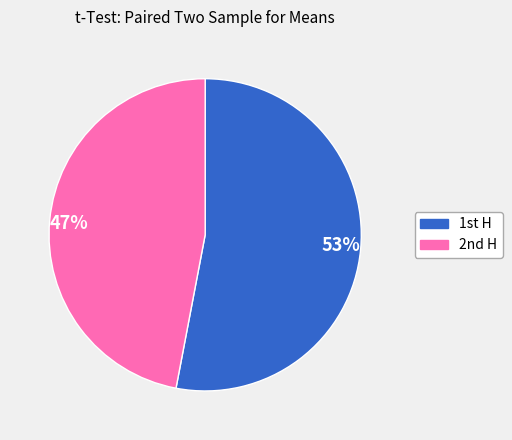

To the nearest percent, what is the average slice percentage?

50%